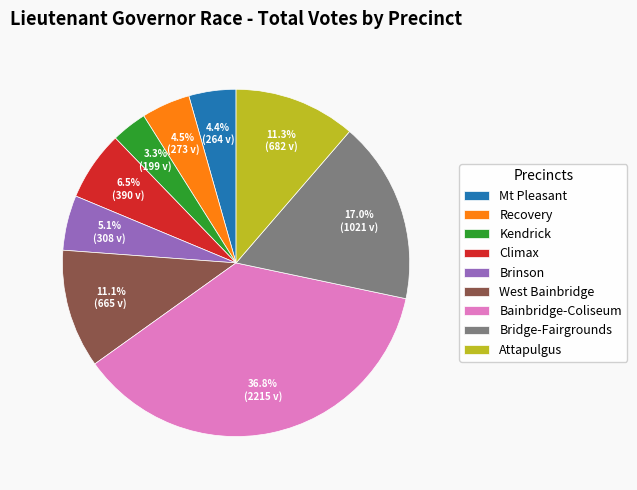

How many segments does this pie chart have?

9